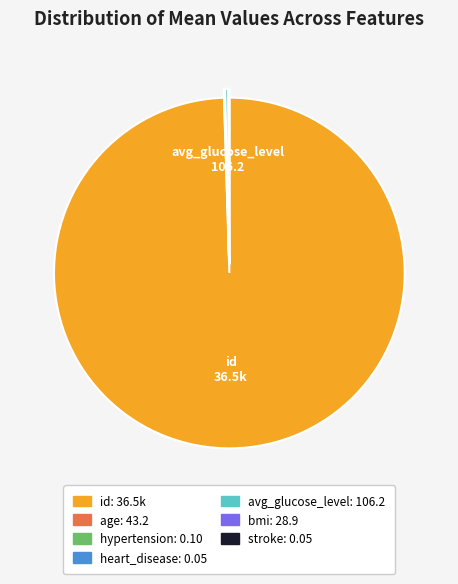

Does any single category account for the majority?

Yes